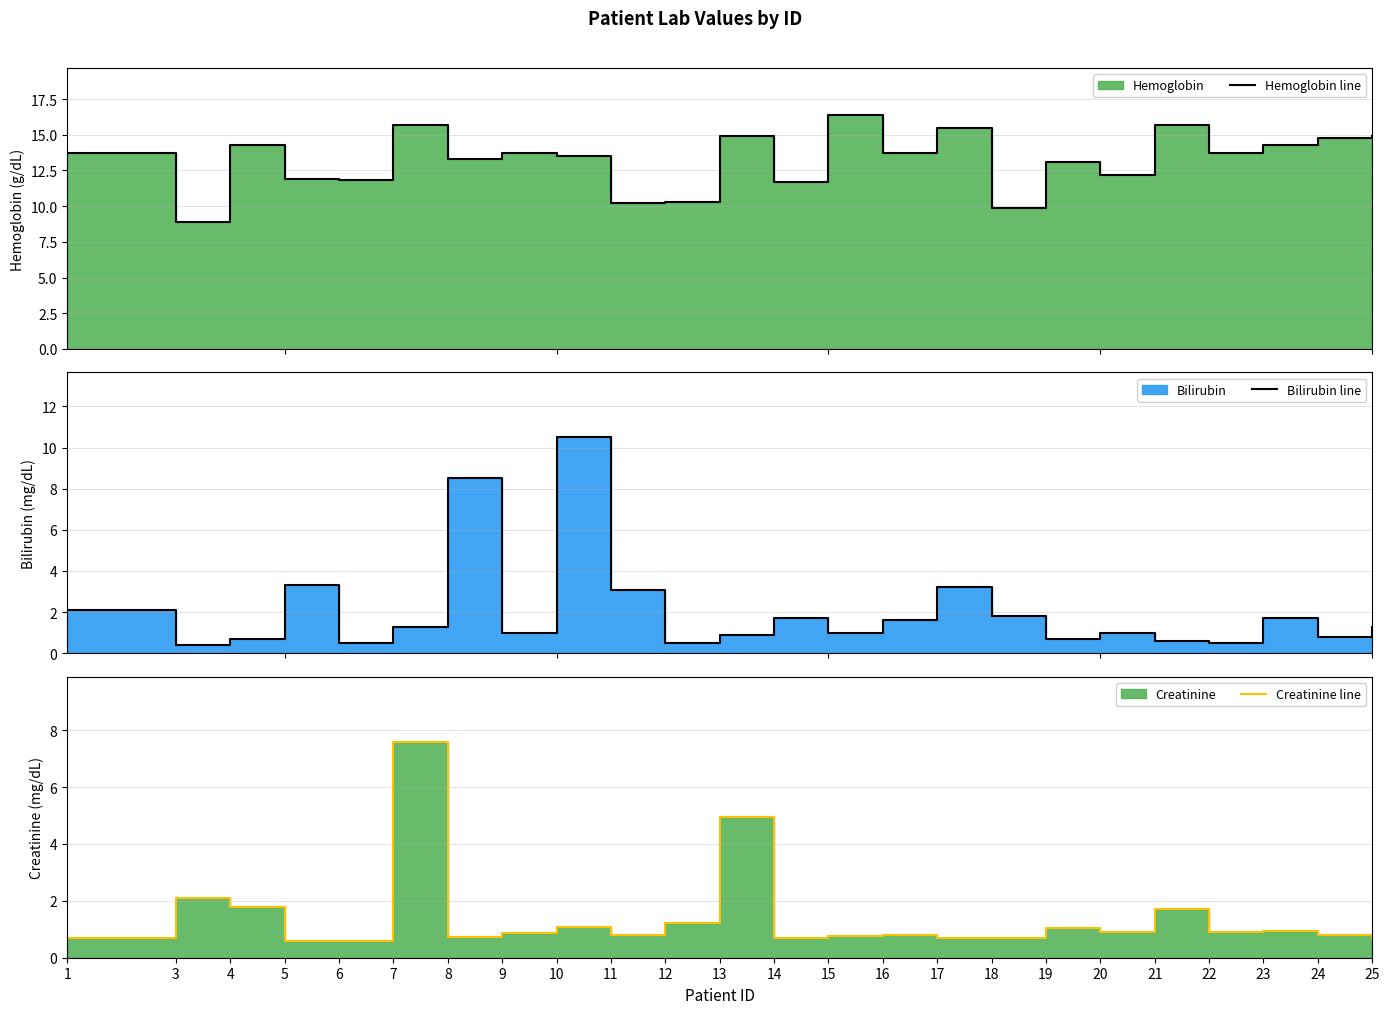

True or false: Bilirubin line has more than 2 points higher than both neighbors.

True